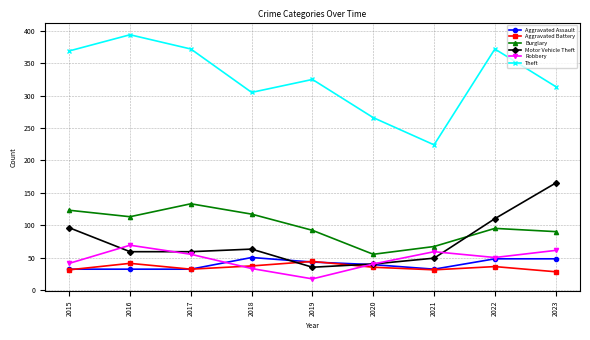

Is the value of Burglary at 2021 greater than the value of Theft at 2021?

No